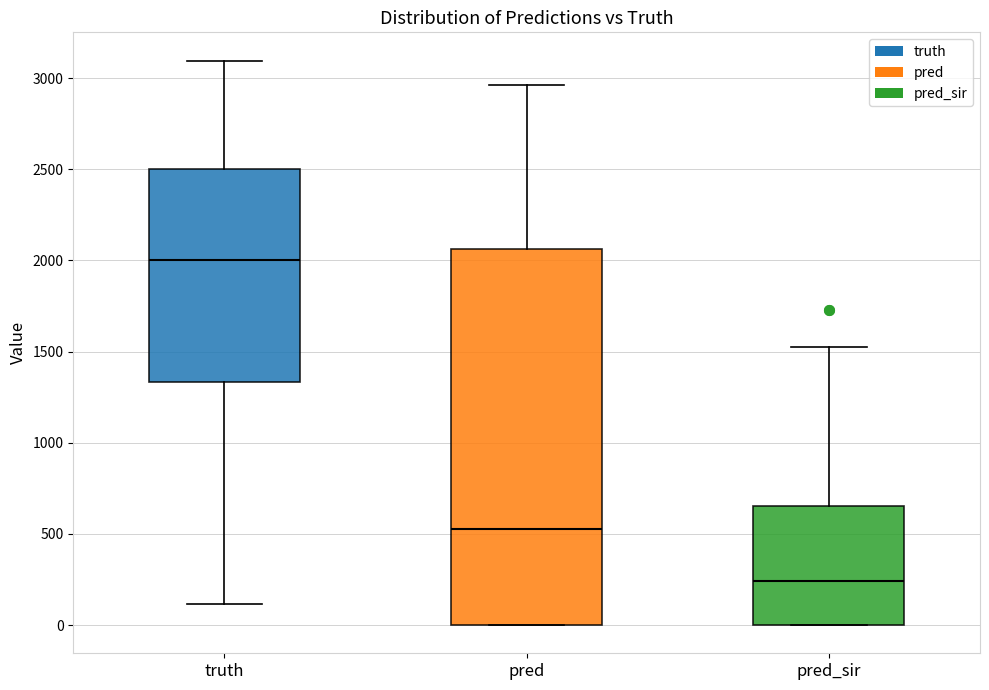

Reading left to right, transcribe this box plot: for each box, give where its median line is, the range the box spans, and where its two whiskers end, as read against the y-axis. The values are not printed on the chart, so give them approximately, as read against the axis.

truth: median 2000, box 1350 to 2500, whiskers 100 to 3100
pred: median 550, box 0 to 2050, whiskers 0 to 2950
pred_sir: median 250, box 0 to 650, whiskers 0 to 1500